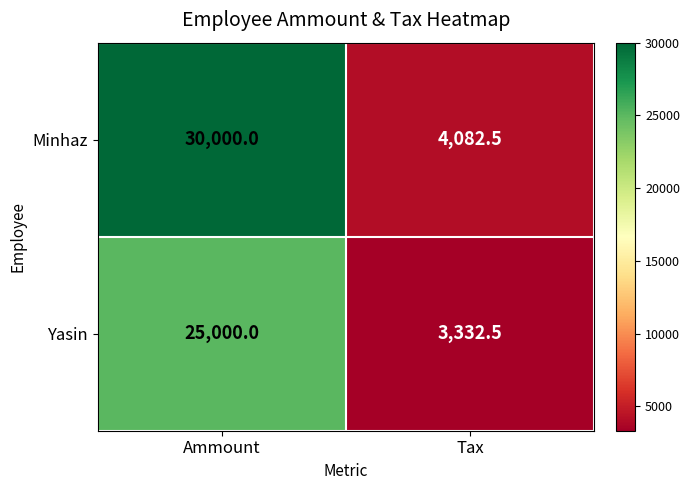

At which category does the chart reach its peak across all series?

Ammount